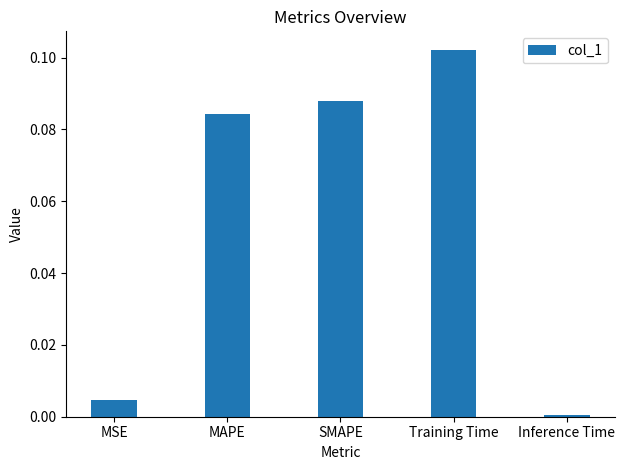

What is the label of the 2nd bar from the left?

MAPE